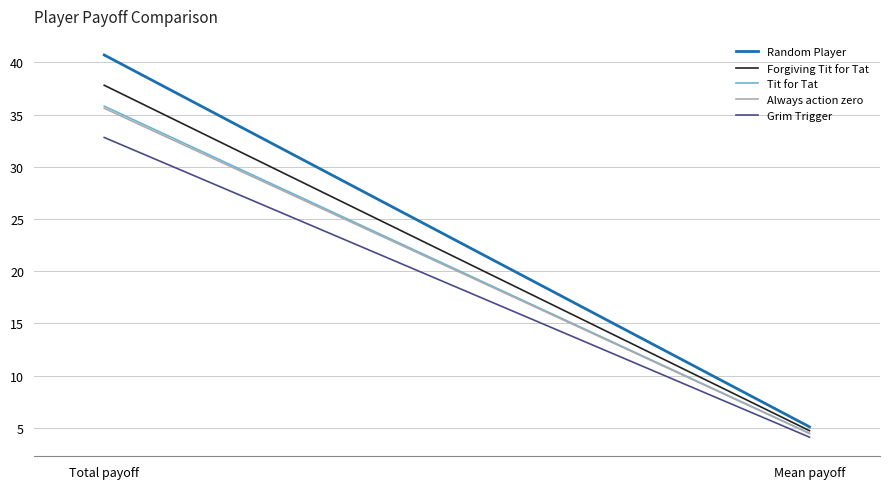

Which label corresponds to the smallest value in the chart?

Mean payoff